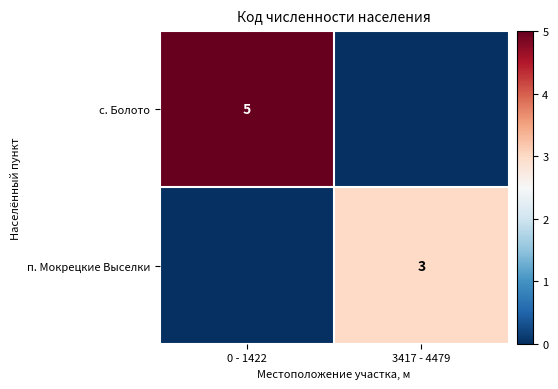

Is it true that п. Мокрецкие Выселки equals 5 at 3417 - 4479?

False